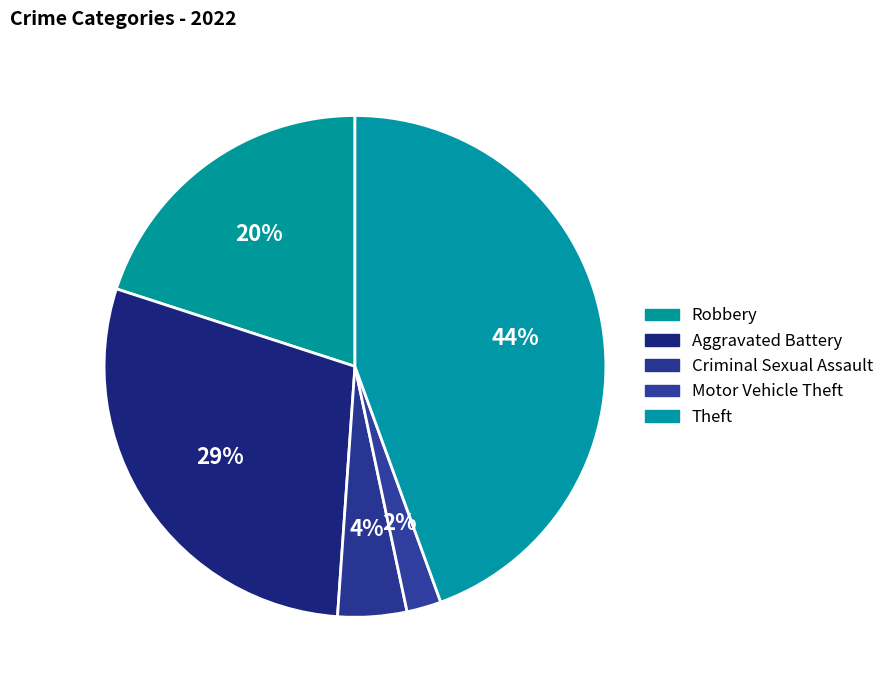

What is the smallest slice in the pie chart?

Motor Vehicle Theft